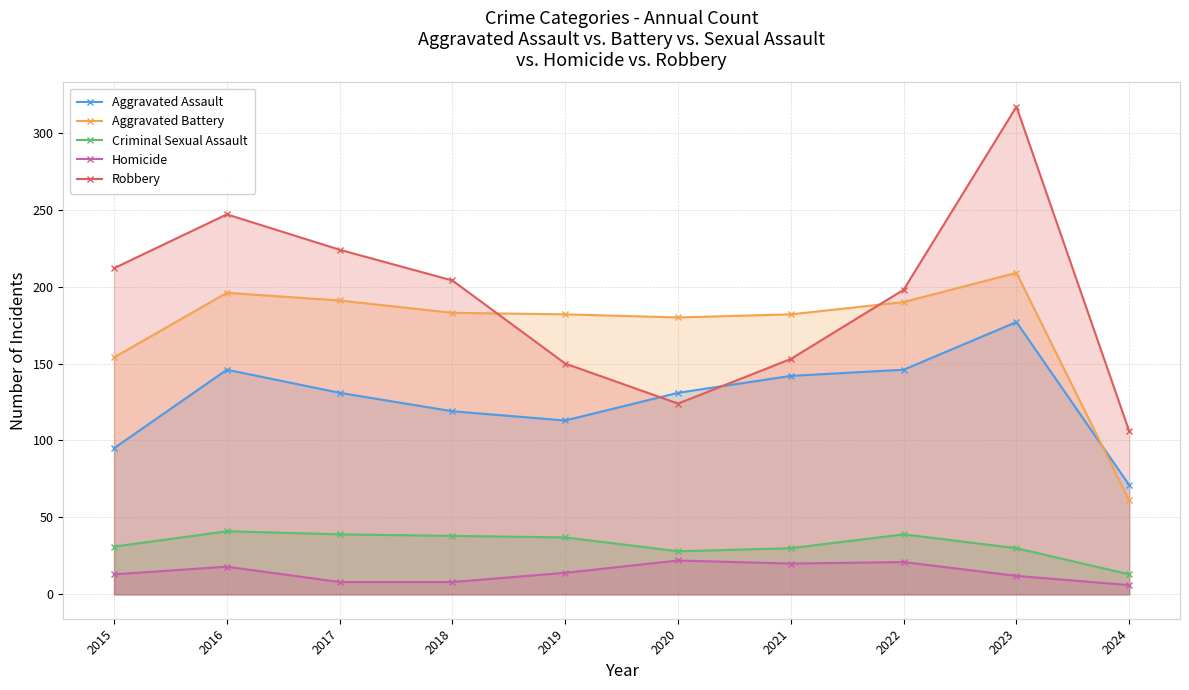

What is the difference between the second highest and minimum values in the Robbery series?

141